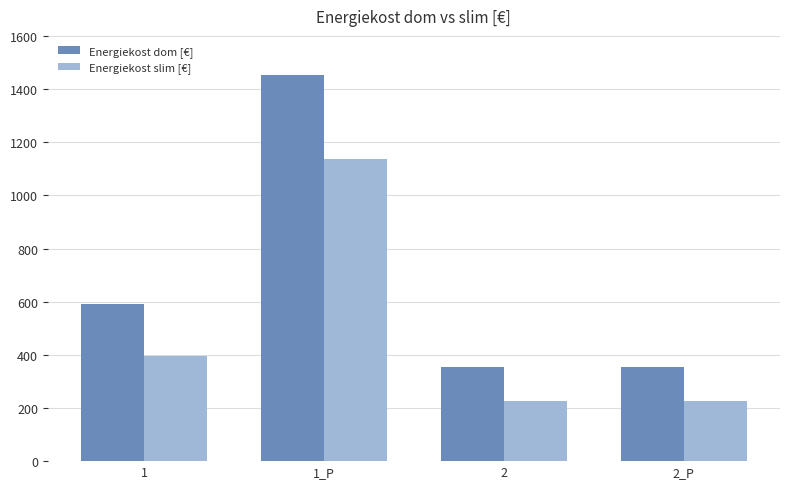

What is the difference between the maximum and second lowest values in the Energiekost slim [€] series?

911.4